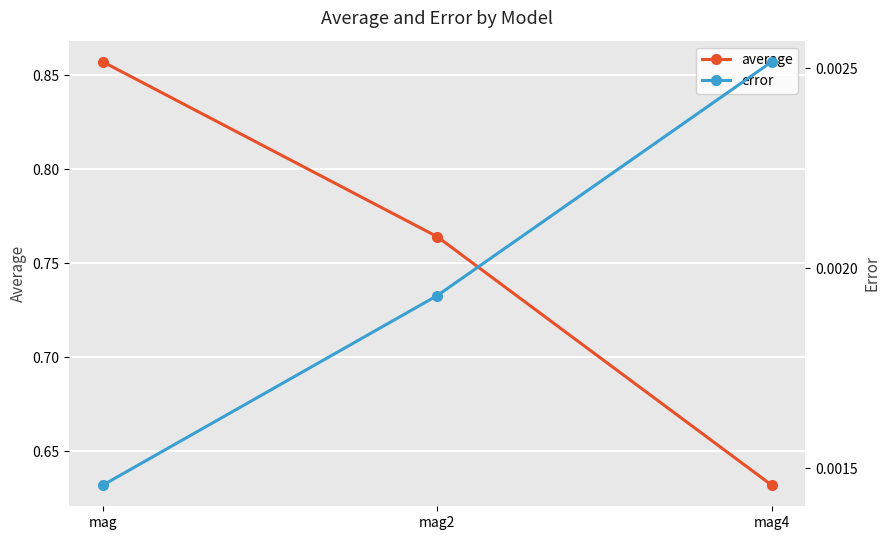

Rank the categories by average value from lowest to highest.

mag4, mag2, mag